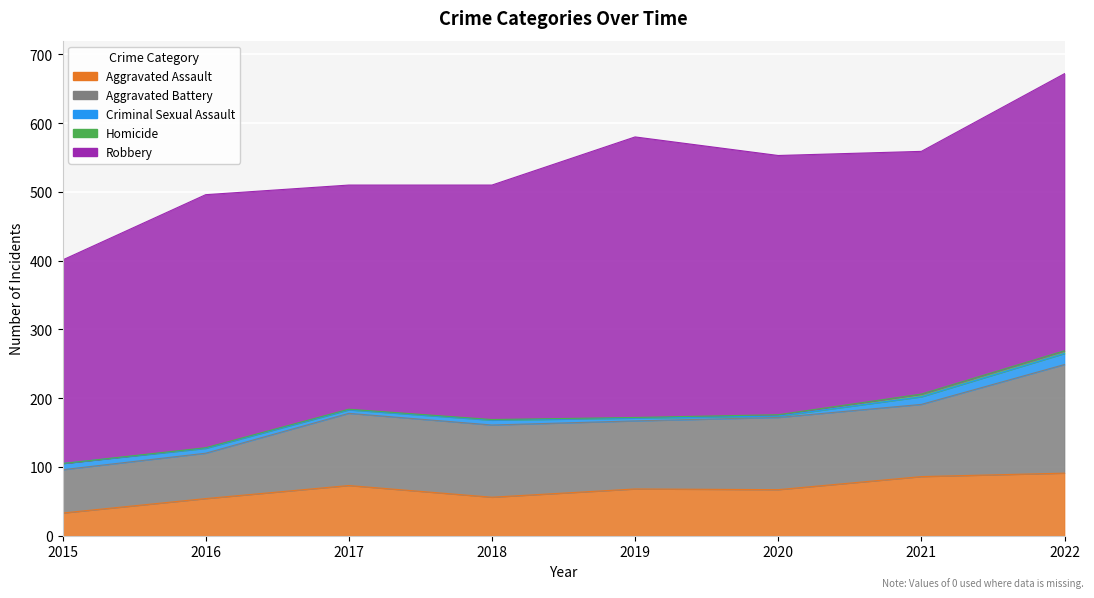

How many lines are shown in the chart?

5